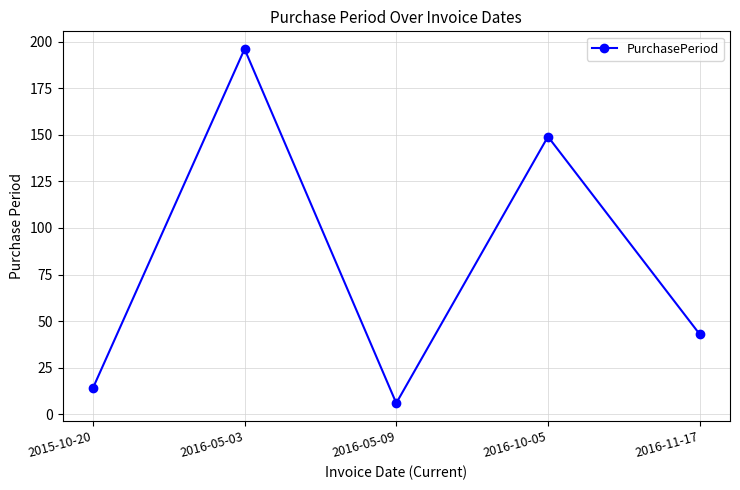

Is it true that the value at 2015-10-20 is 14?

True